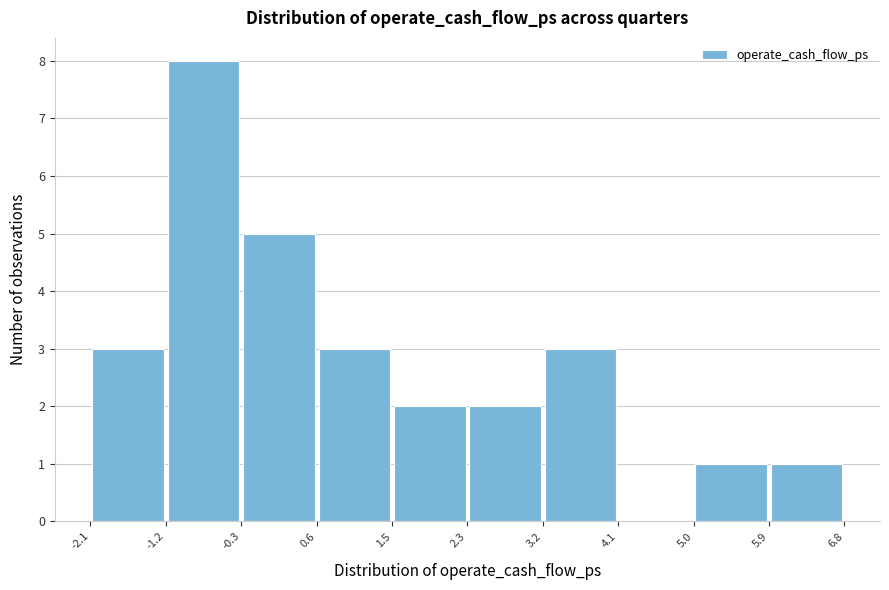

Over which range of the x-axis is the bar tallest?

-1.2 to -0.3